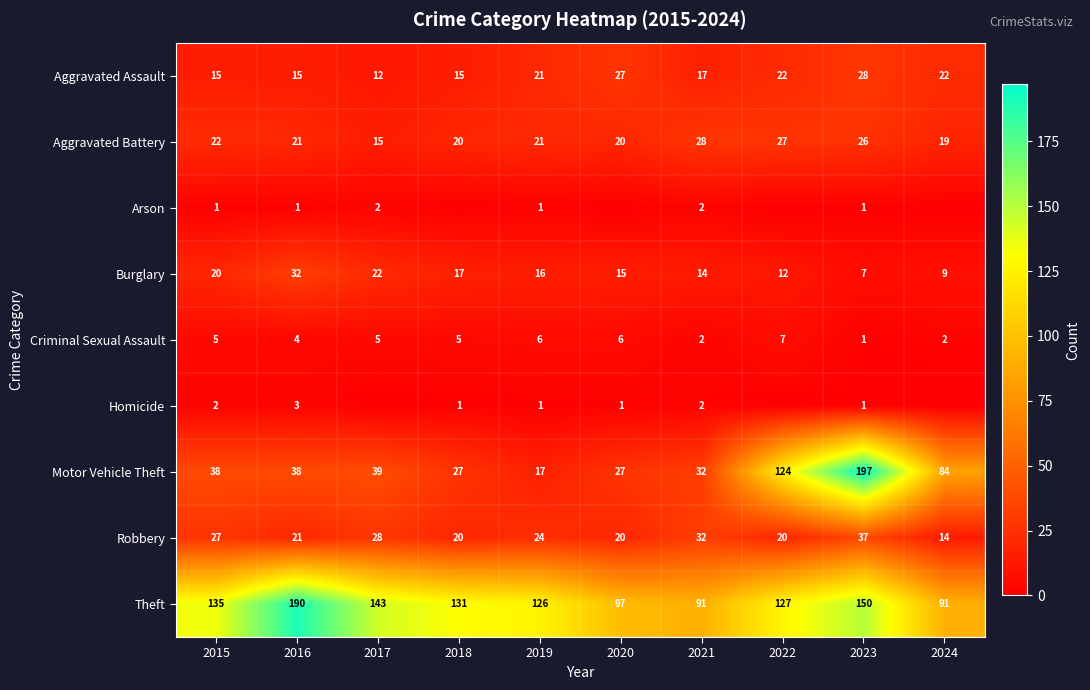

Is the value of Homicide at 2023 greater than the value of Criminal Sexual Assault at 2022?

No